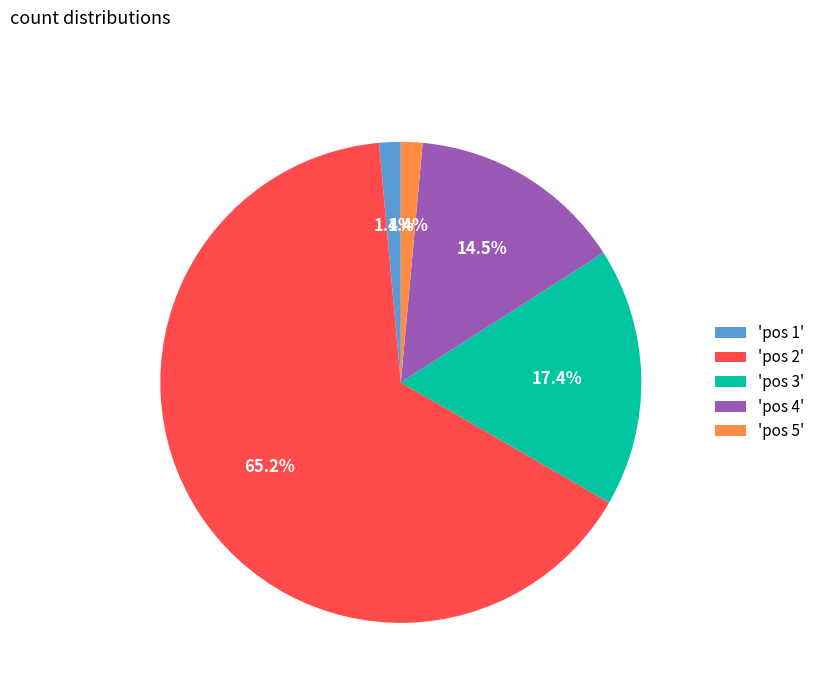

Combined, what portion of the pie is 'pos 2' and 'pos 5'?

66.7%